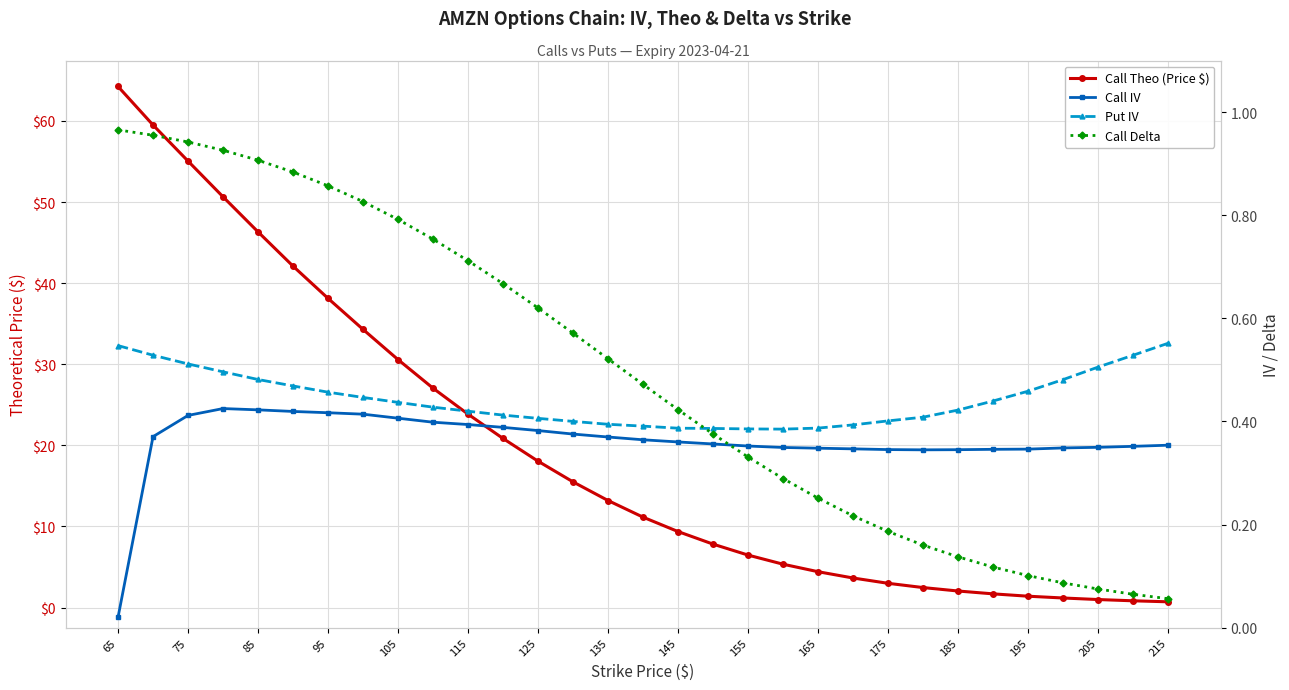

How many lines are shown in the chart?

4